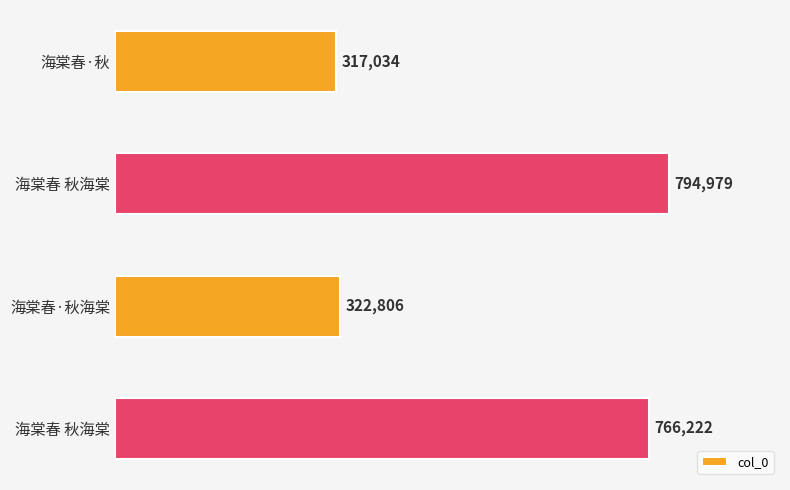

What is the difference between the second highest and second lowest values?

443416